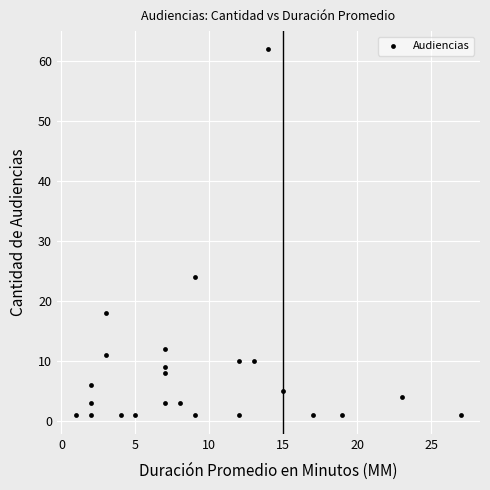

What Y value in the scatter plot is closest to 31?

24